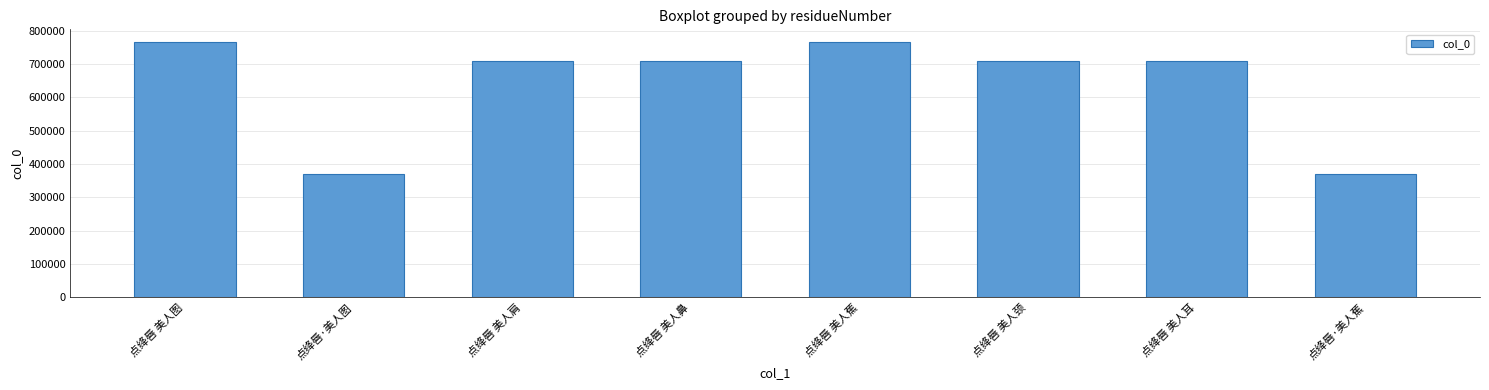

Is it true that the value at 点绛唇·美人图 is 371225?

True